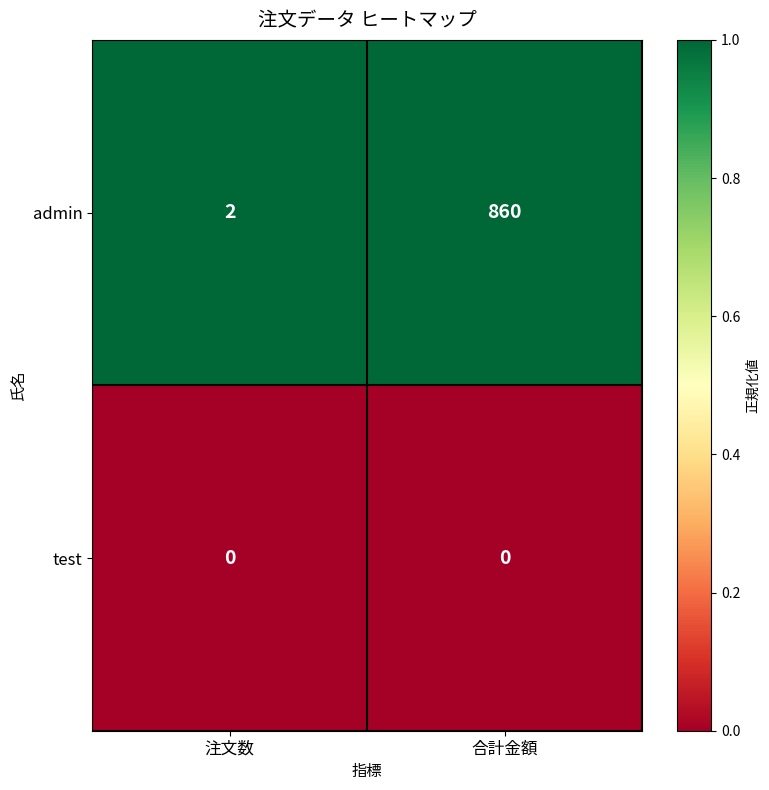

At which label is admin closest to 431?

注文数